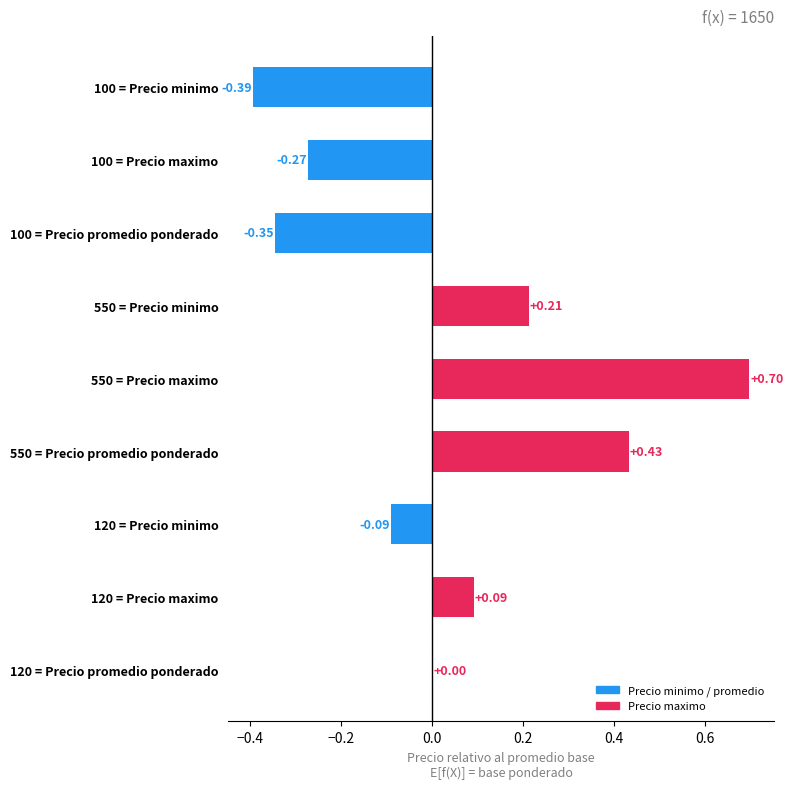

What is the change in value from 120 = Precio maximo to 550 = Precio promedio ponderado?

+0.3